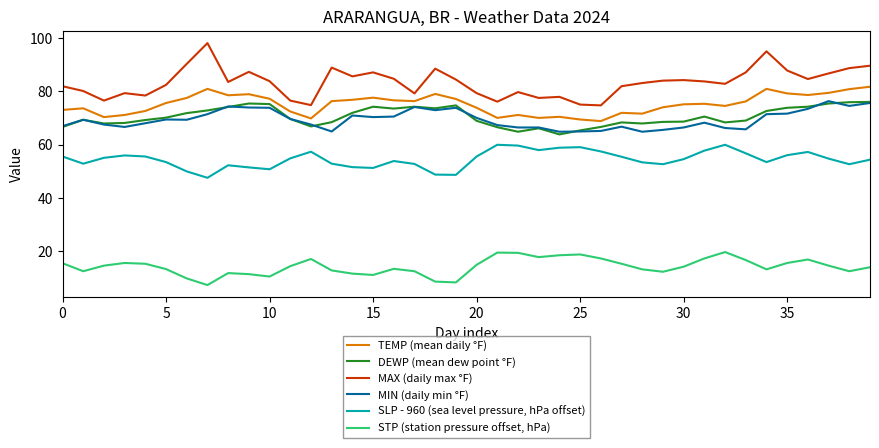

What is the smallest value displayed?

7.2